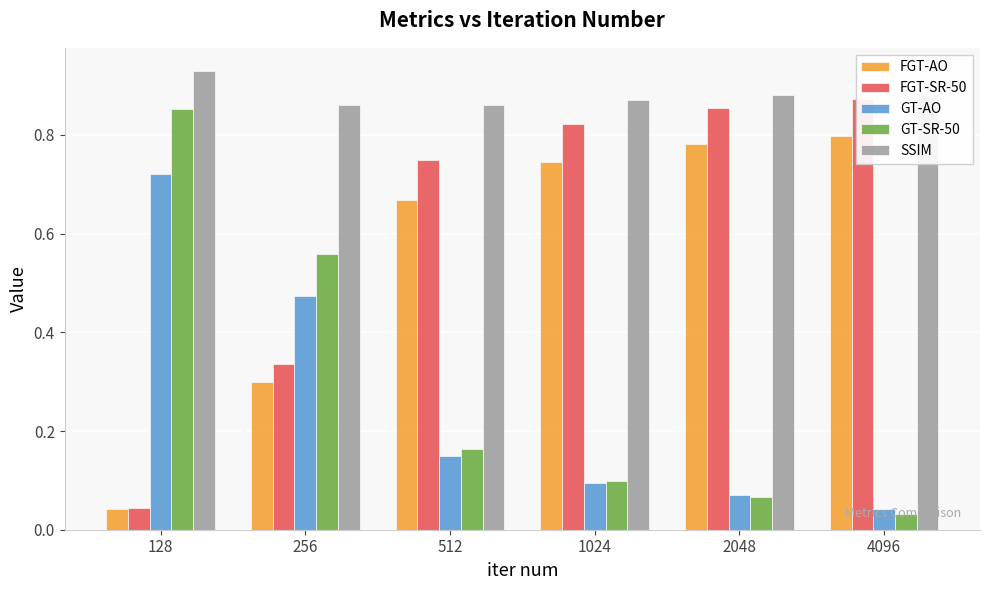

Rank the series at 4096 from highest to lowest value.

SSIM, FGT-SR-50, FGT-AO, GT-AO, GT-SR-50